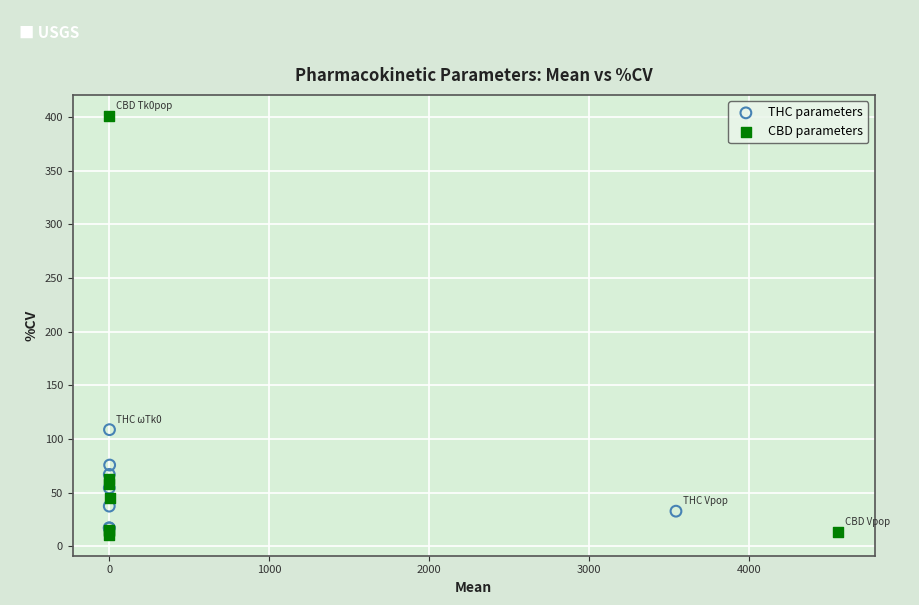

Which series reaches the maximum Y coordinate?

CBD parameters